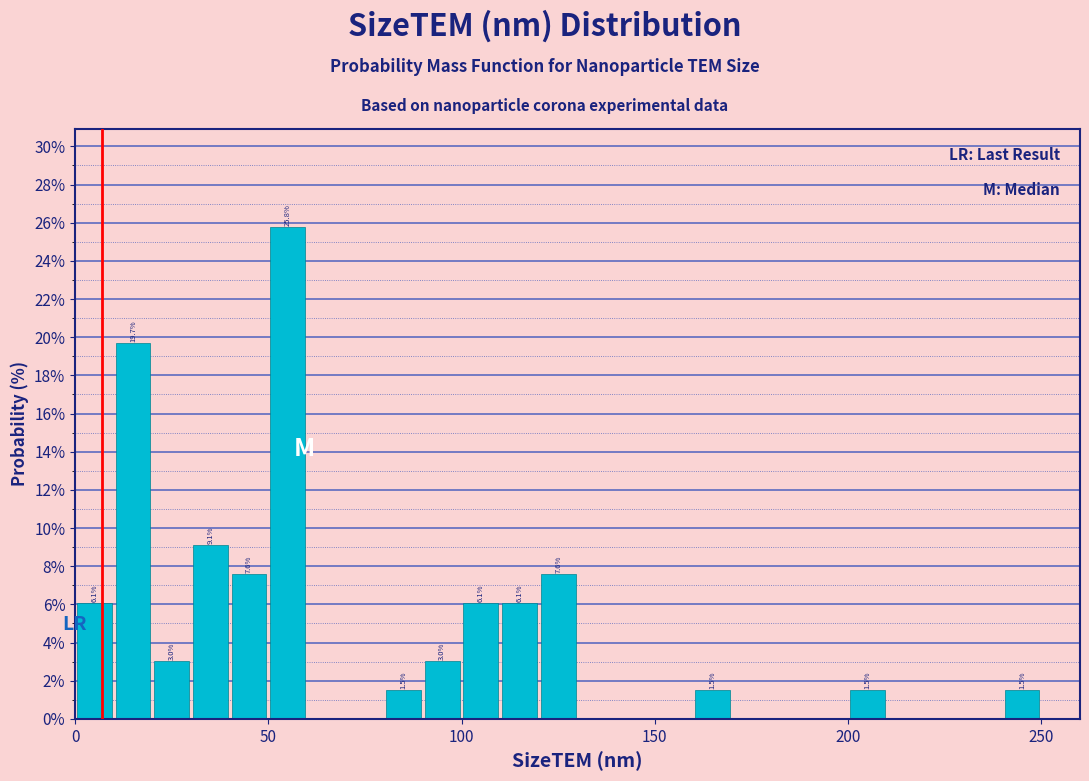

Around what value on the x-axis is the tallest bar? Give the approximate position of its centre, as read against the axis.

55